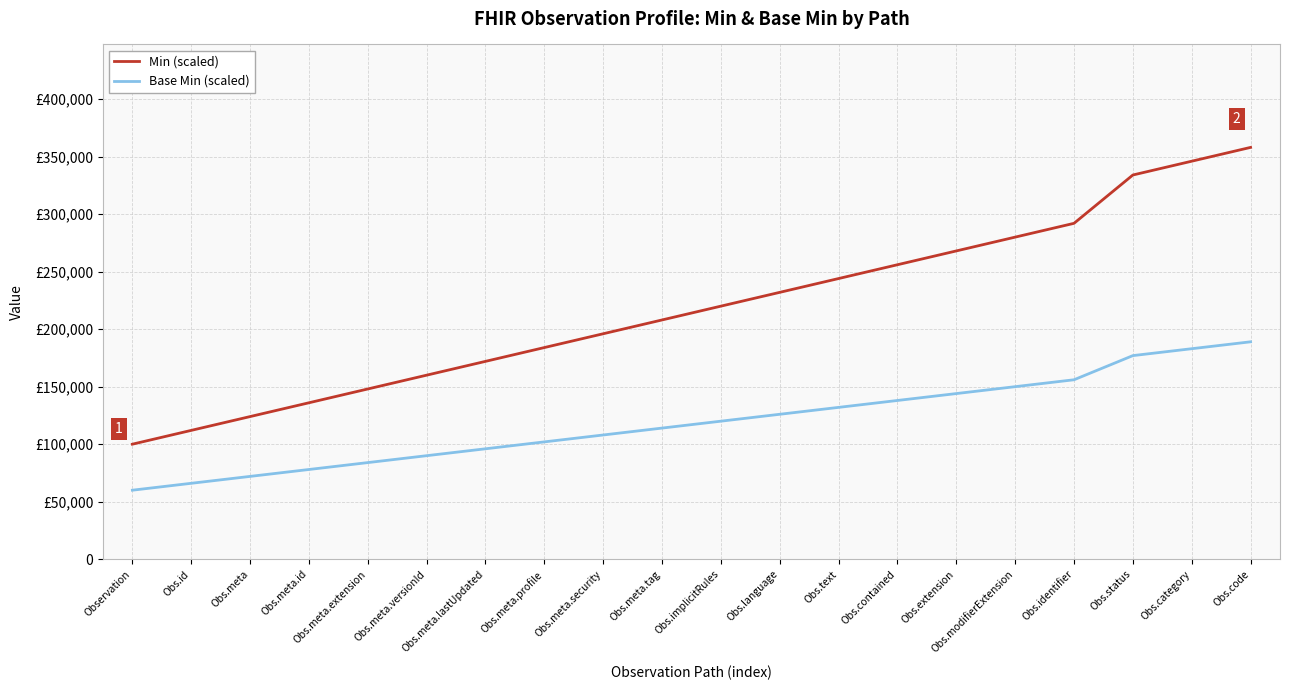

Does the chart have visible grid lines?

Yes